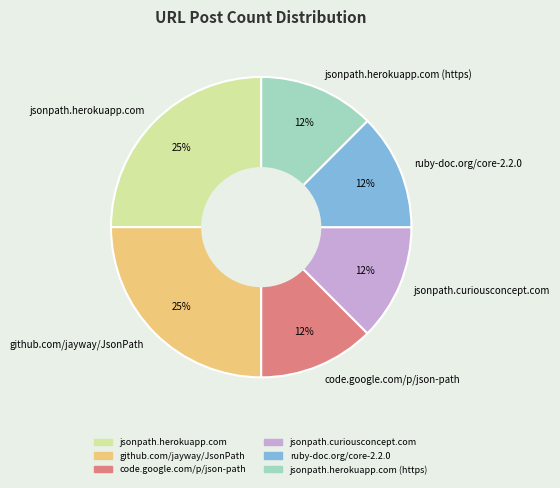

What is the ratio of the value at jsonpath.herokuapp.com (https) to the value at ruby-doc.org/core-2.2.0?

1.0